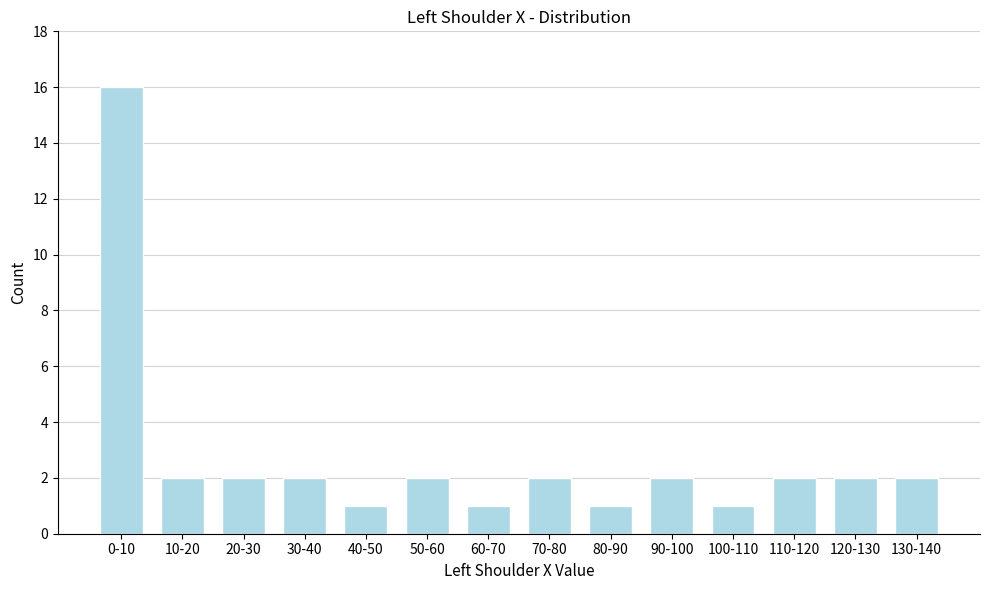

Reading left to right, list all the values displayed in this chart.

0-10=16	10-20=2	20-30=2	30-40=2	40-50=1	50-60=2	60-70=1	70-80=2	80-90=1	90-100=2	100-110=1	110-120=2	120-130=2	130-140=2